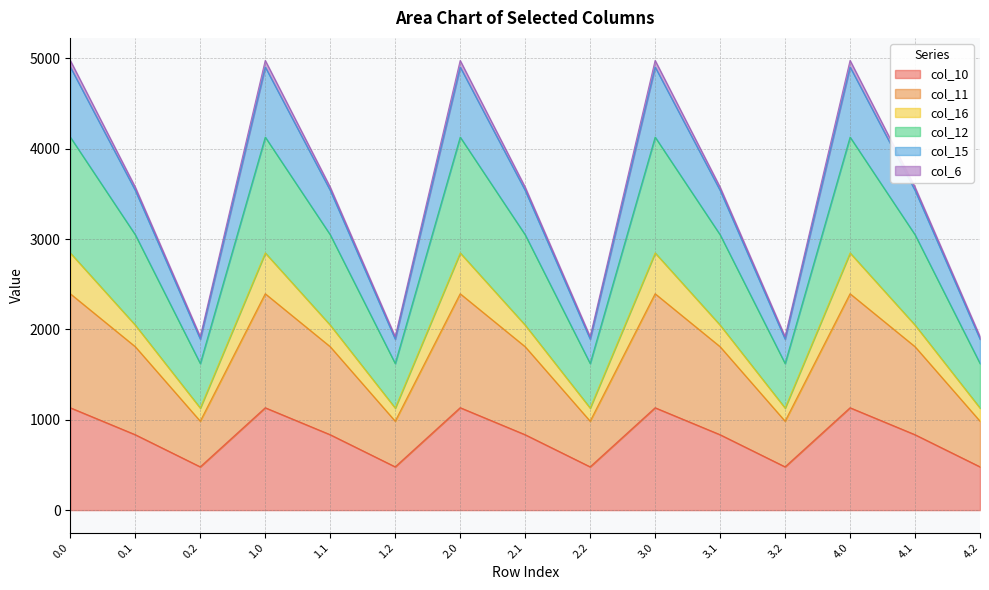

List the labels in order of col_11 value, smallest first.

0.2, 1.2, 2.2, 3.2, 4.2, 0.1, 1.1, 2.1, 3.1, 4.1, 0.0, 1.0, 2.0, 3.0, 4.0